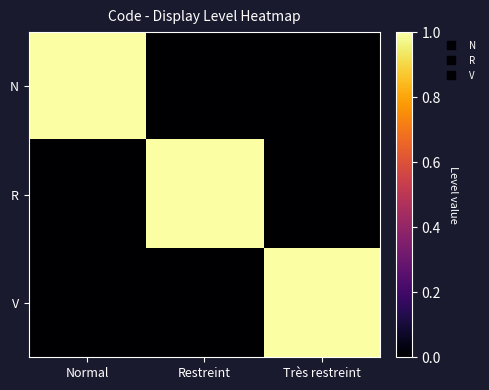

Which has a higher value, Très restreint or Normal?

Normal